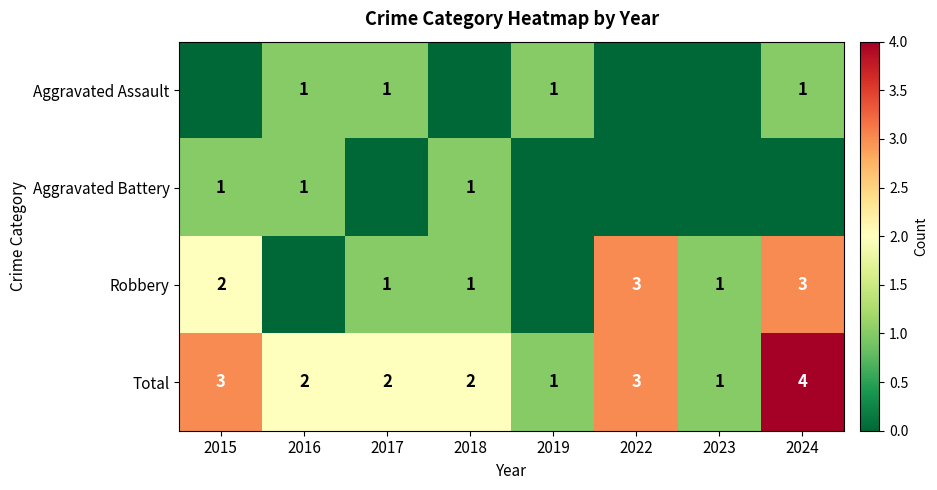

Where does the Total series first go above 2?

2015